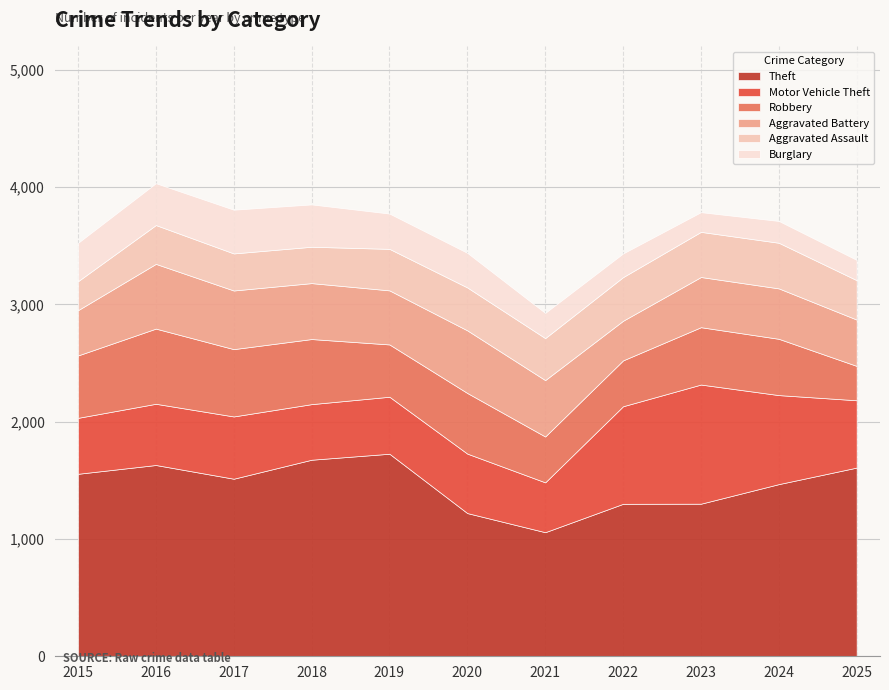

At 2016, list the series in order from largest to smallest.

Theft, Robbery, Aggravated Battery, Motor Vehicle Theft, Burglary, Aggravated Assault